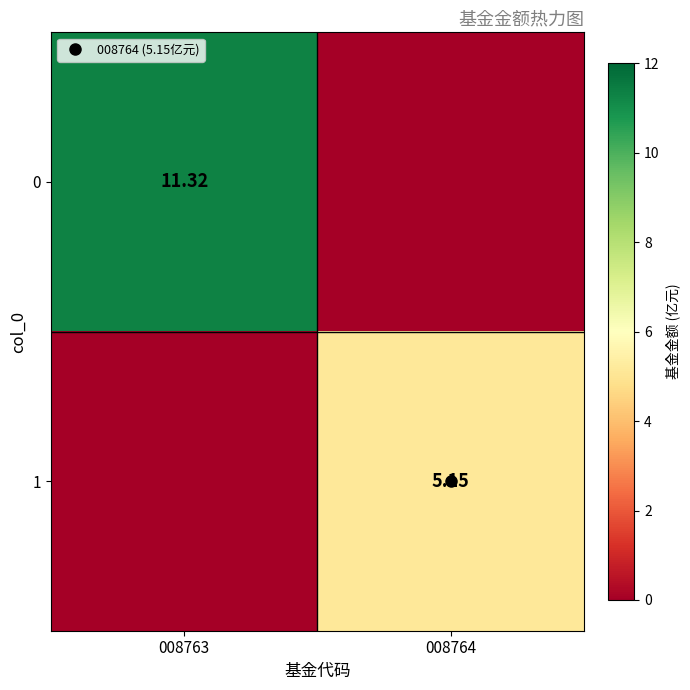

List the series in order of their overall mean, lowest first.

1, 0